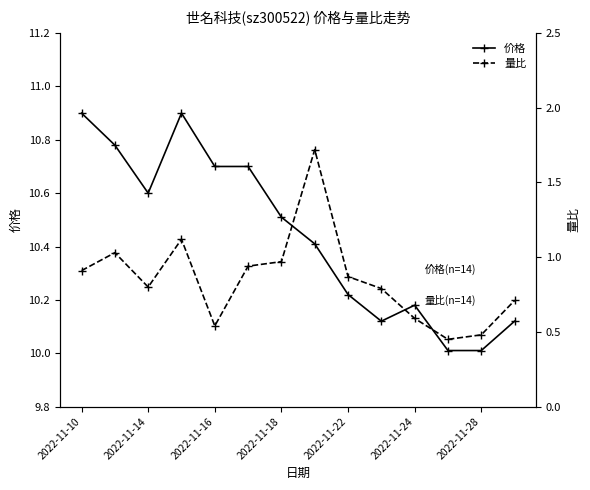

True or false: 价格 and 量比 cross at least once.

False